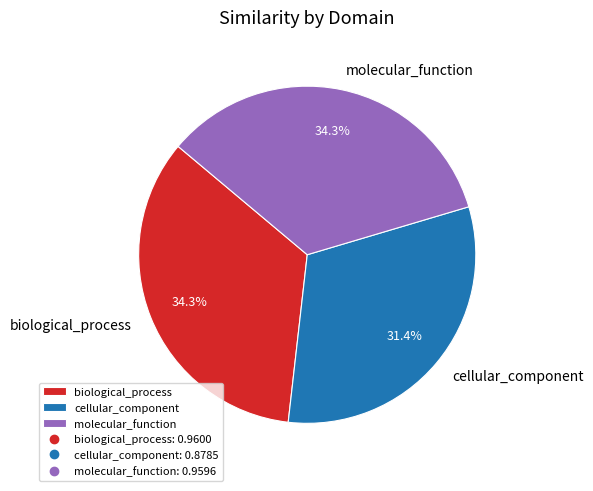

True or false: cellular_component accounts for 43% of the total.

False